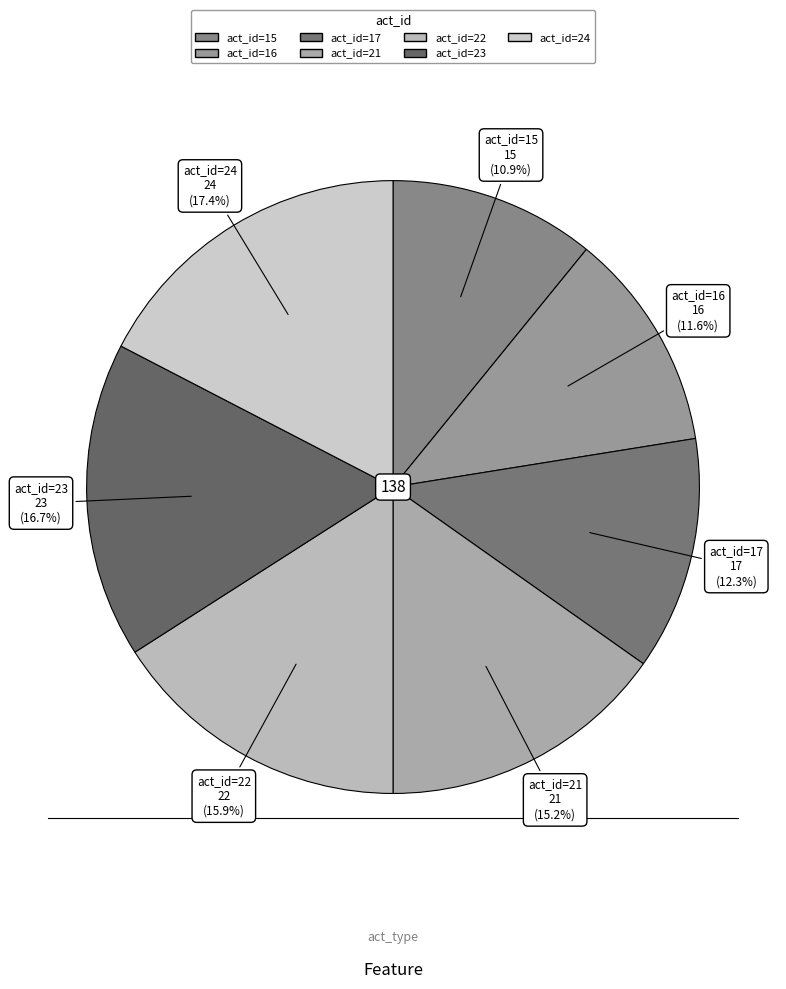

To the nearest percent, what is the combined percentage of act_id=23 and act_id=24?

34%